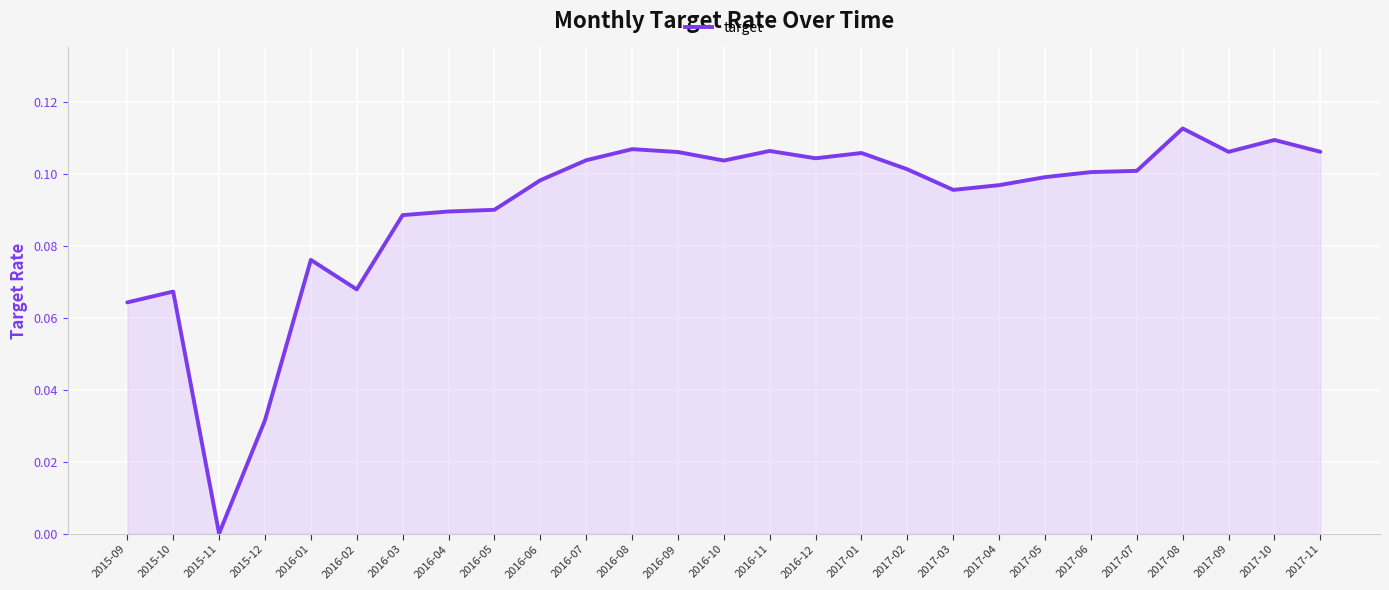

True or false: there are more than 1 points higher than both neighbors.

True